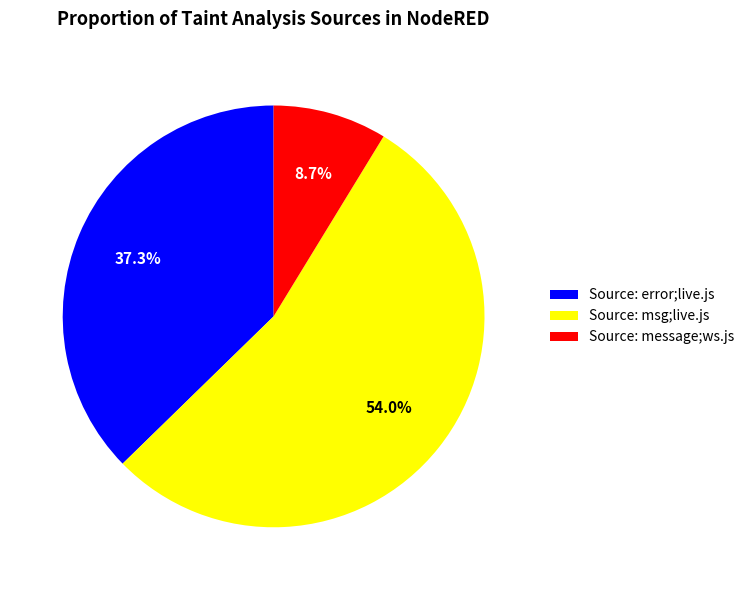

Approximately how many times larger is the value at Source: msg;live.js compared to Source: message;ws.js?

6.2